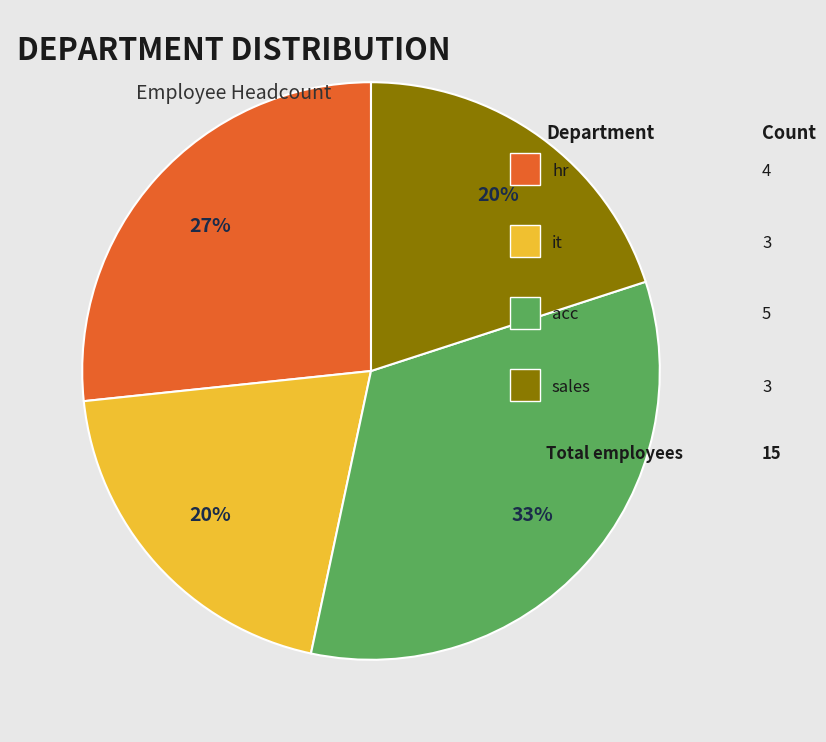

To the nearest percent, what is the average slice percentage?

25%